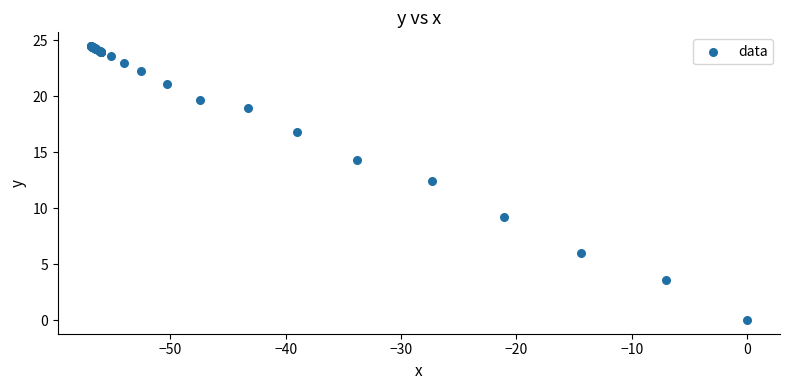

What Y value in the scatter plot is closest to 12?

12.4